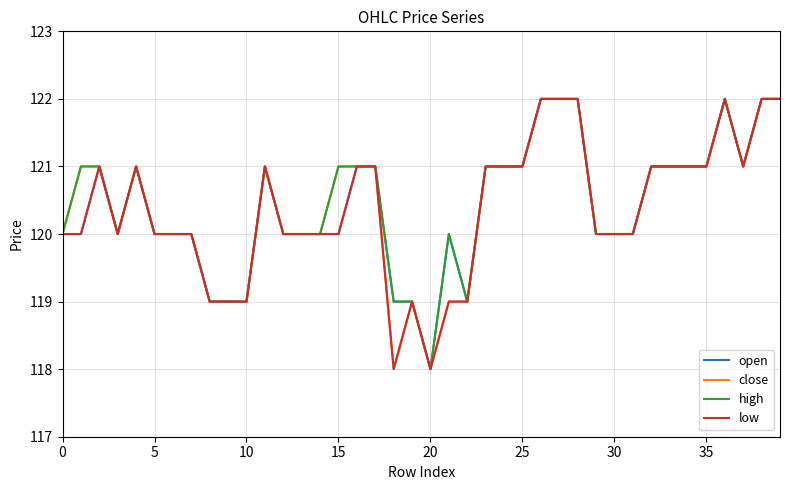

What is the highest value of the open series?

122